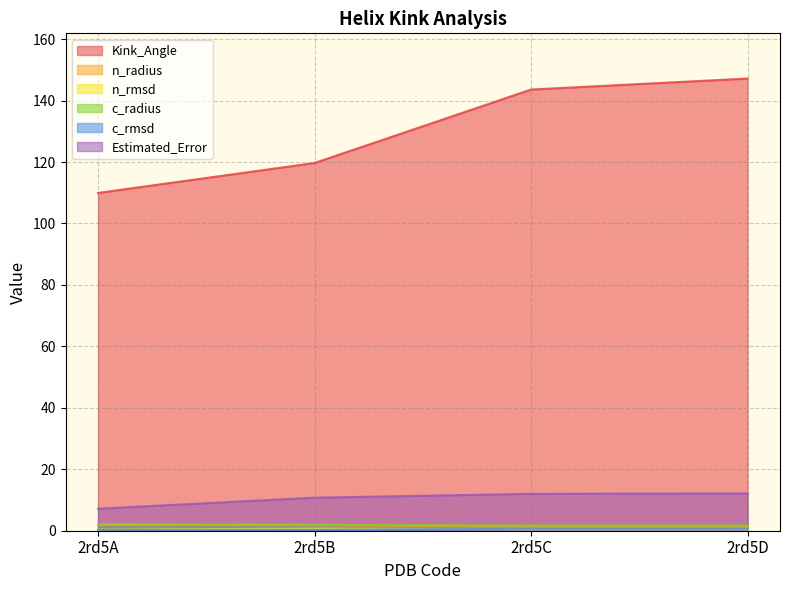

What is the value of the n_rmsd point at the 4th from the left?

0.5